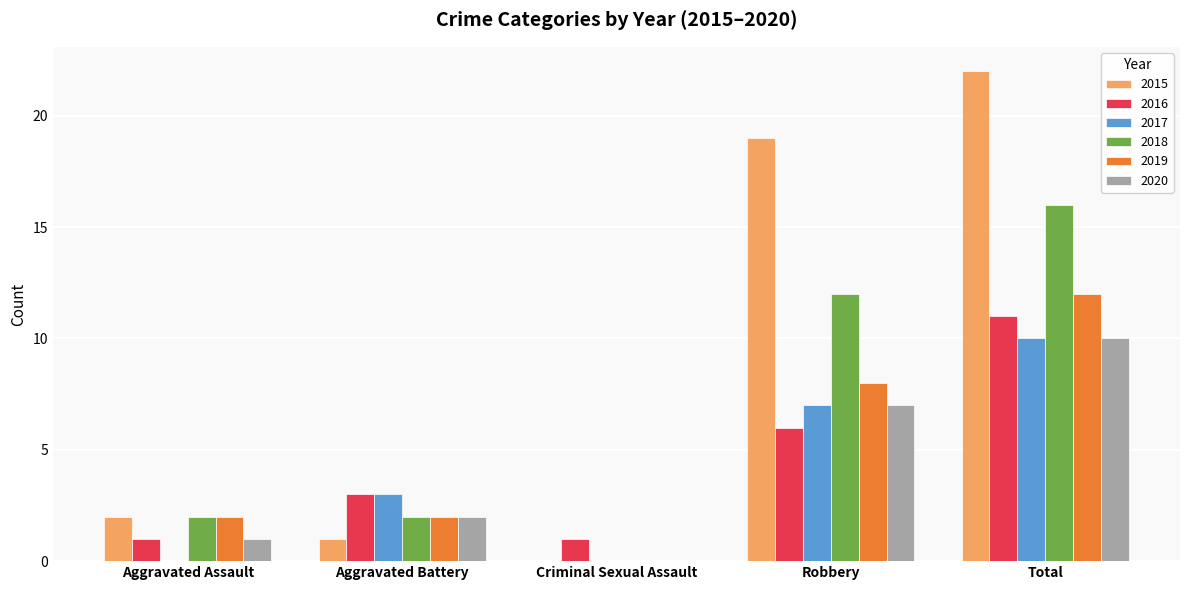

At which category is the sum across all series the highest?

Total